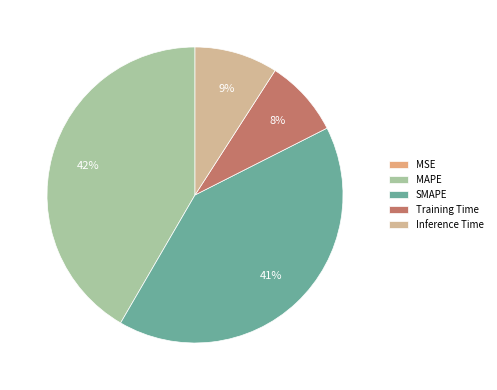

Is Inference Time the majority of the pie?

No